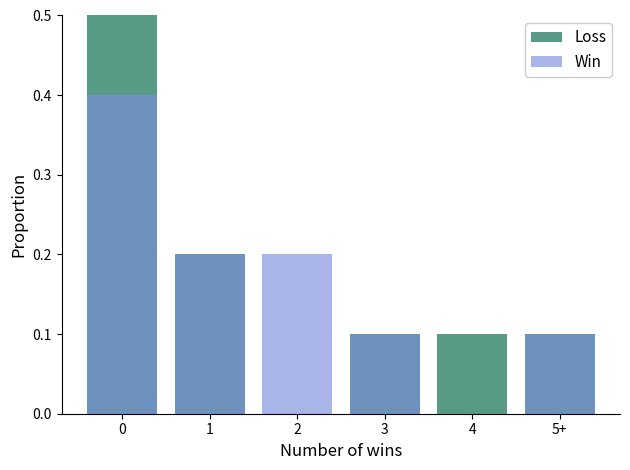

Reading right to left, extract all data points from this chart.

Loss: 0.1	0.1	0.1	0.0	0.2	0.5
Win: 0.1	0.0	0.1	0.2	0.2	0.4